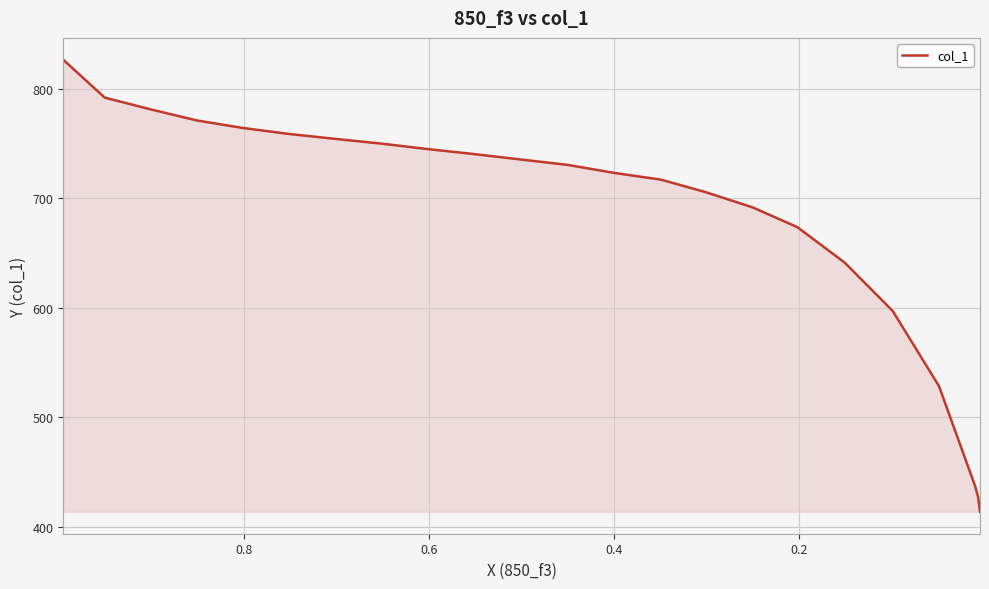

What is the difference between the maximum and minimum values?

413.0